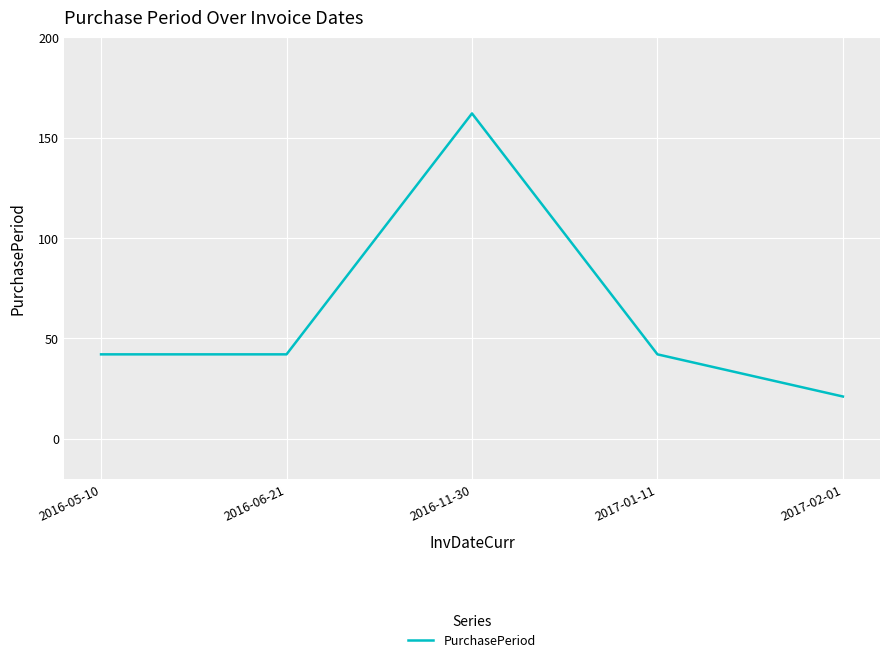

True or false: there are more than 1 points higher than both neighbors.

False